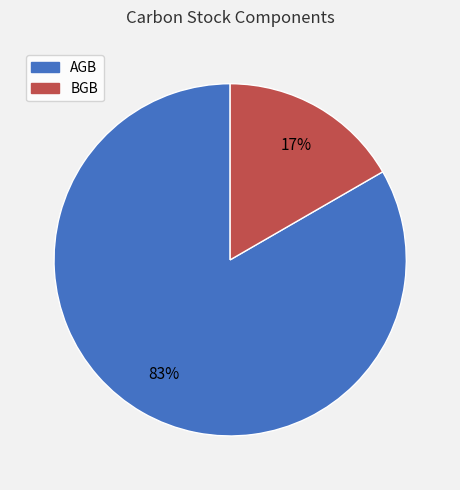

What percentage is the BGB slice, to the nearest percent?

17%